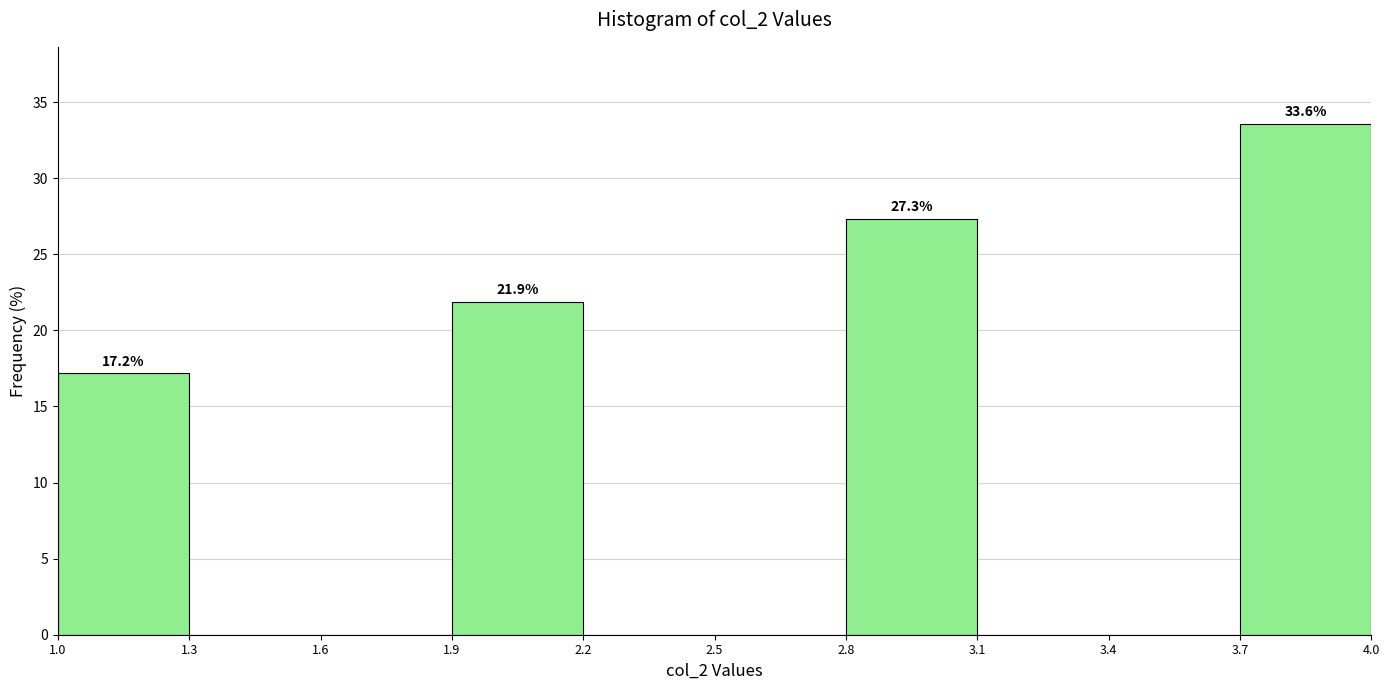

Which range on the x-axis has the tallest bar?

3.7 to 4.0